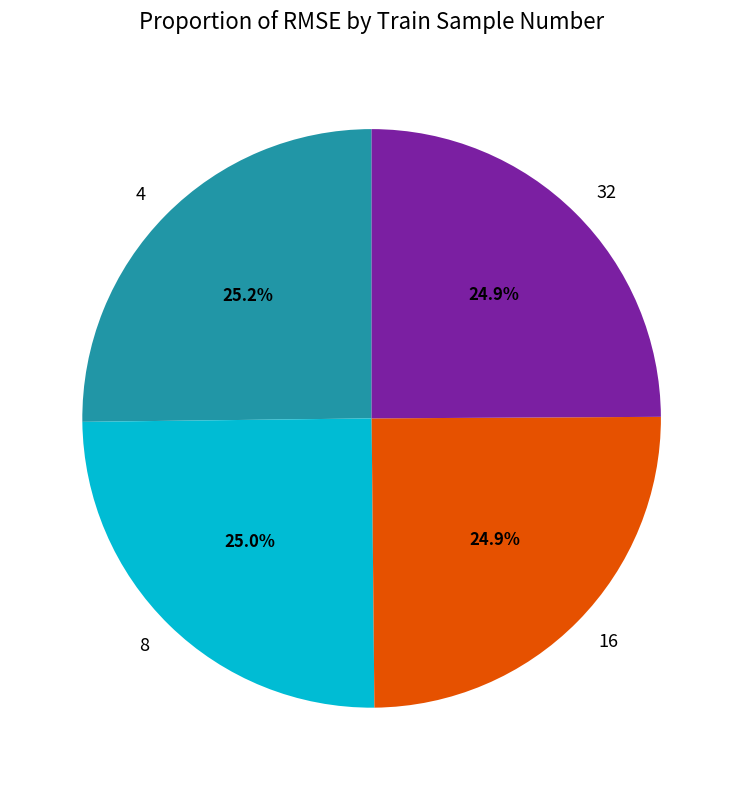

Does any single category account for the majority?

No